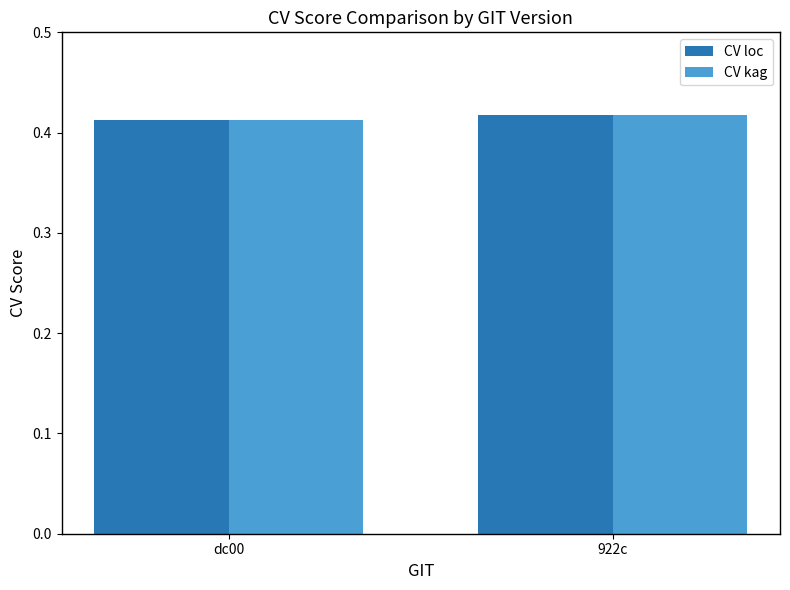

The value of CV kag at dc00 is 0.7. True or false?

False